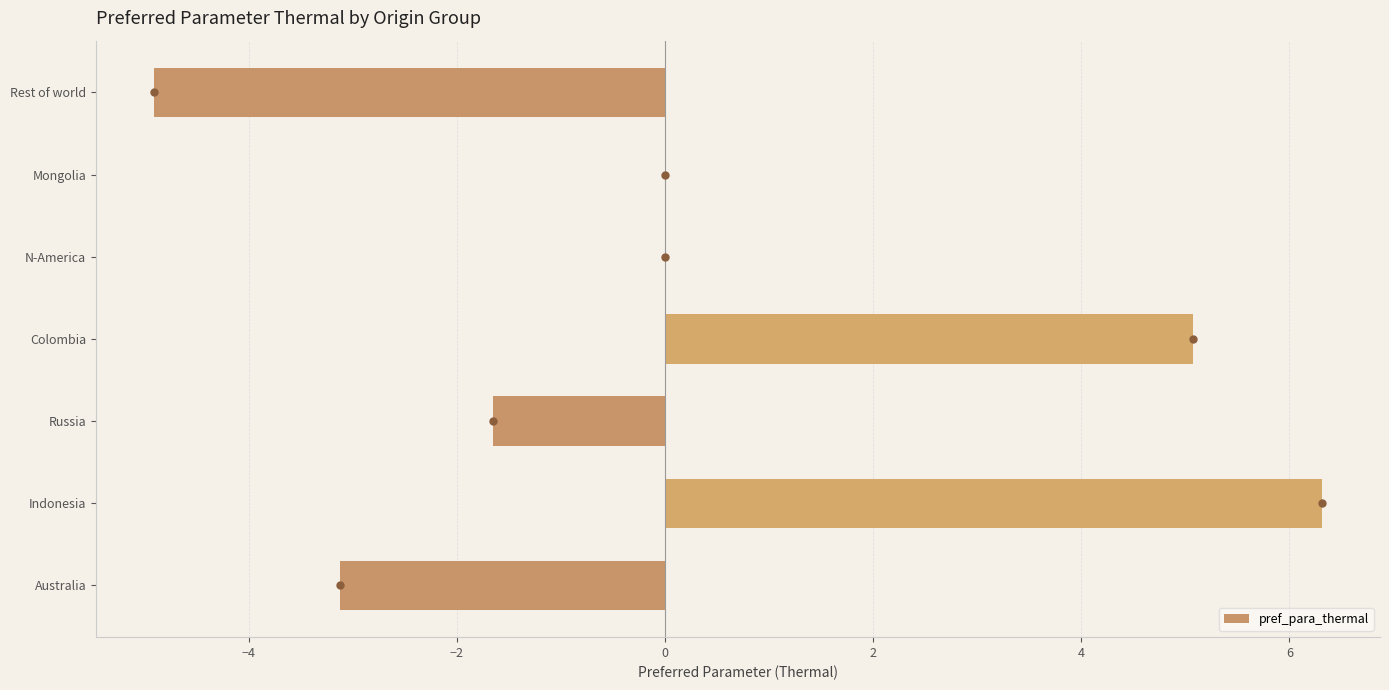

At which category does the chart reach its peak across all series?

Indonesia